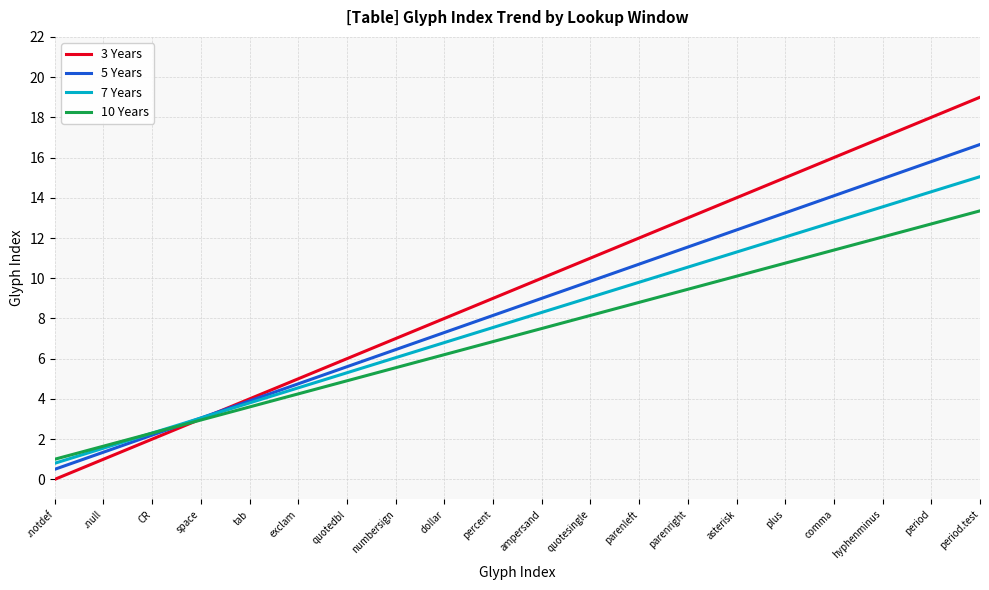

Which series changed the most between parenleft and comma?

3 Years